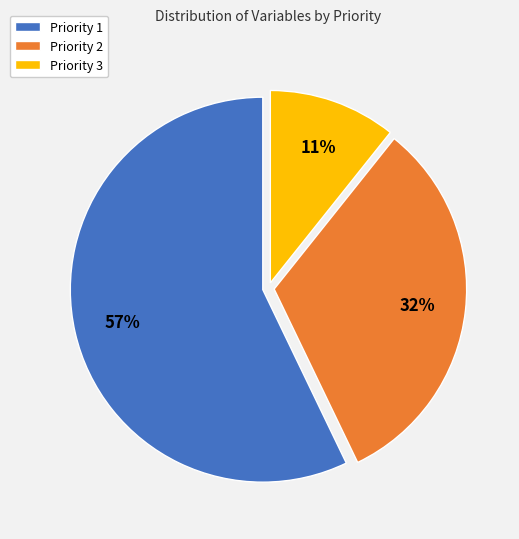

Combined, do Priority 3 and Priority 2 account for over 50%?

No